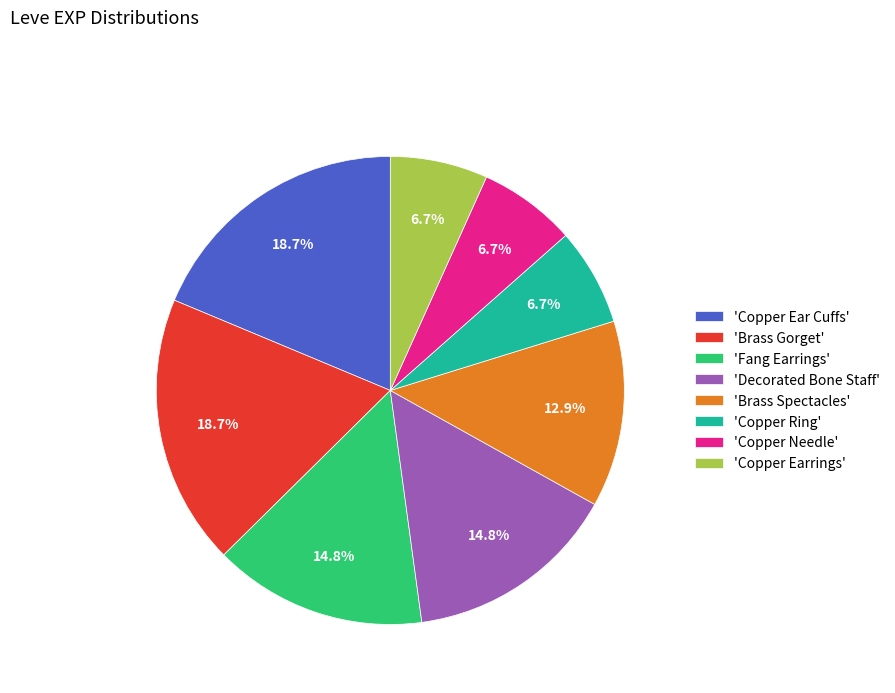

Does 'Fang Earrings' represent more than half of the total?

No